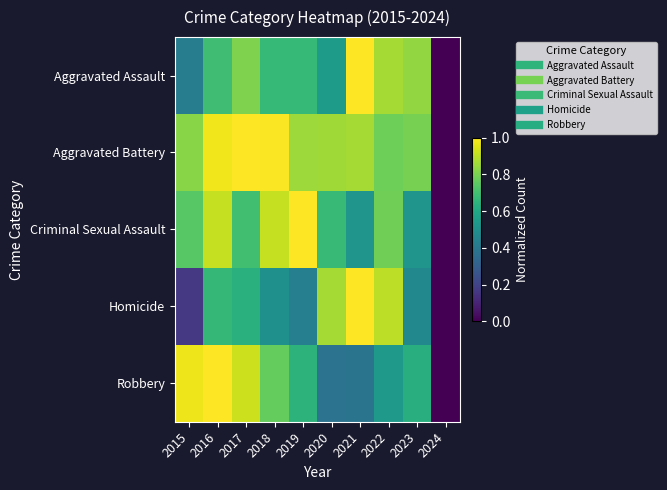

Which series has the largest range (max minus min)?

Aggravated Assault